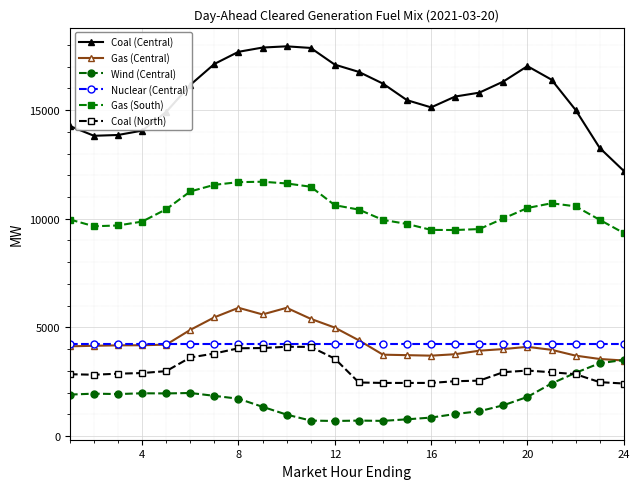

What is the value of the Coal (North) point at the 12th from the left?

3565.4